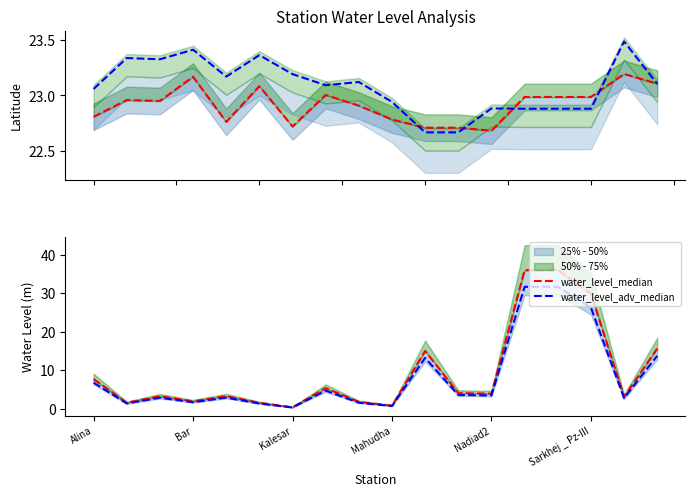

What is the approximate value of water_level_adv_median at Sarkhej _ Pz-III?

26.3